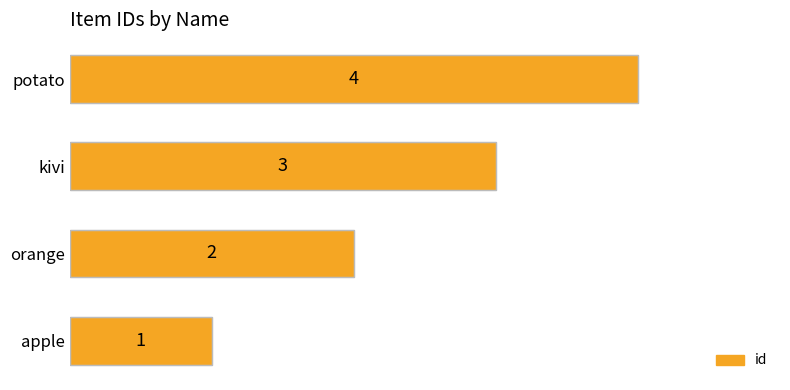

Rank the categories by value from highest to lowest.

potato, kivi, orange, apple